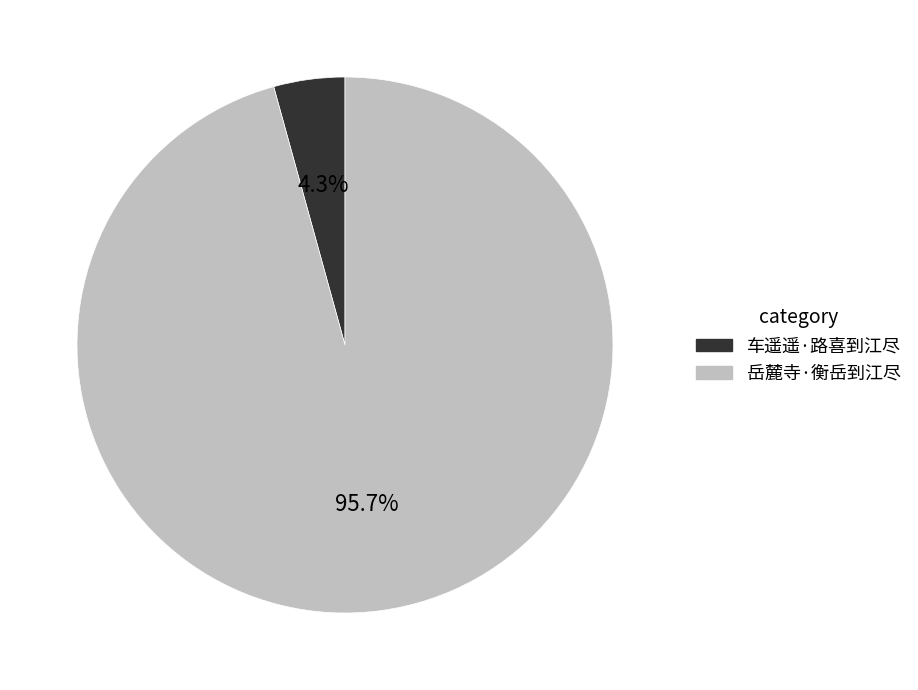

True or false: 岳麓寺·衡岳到江尽 accounts for 96% of the total.

True